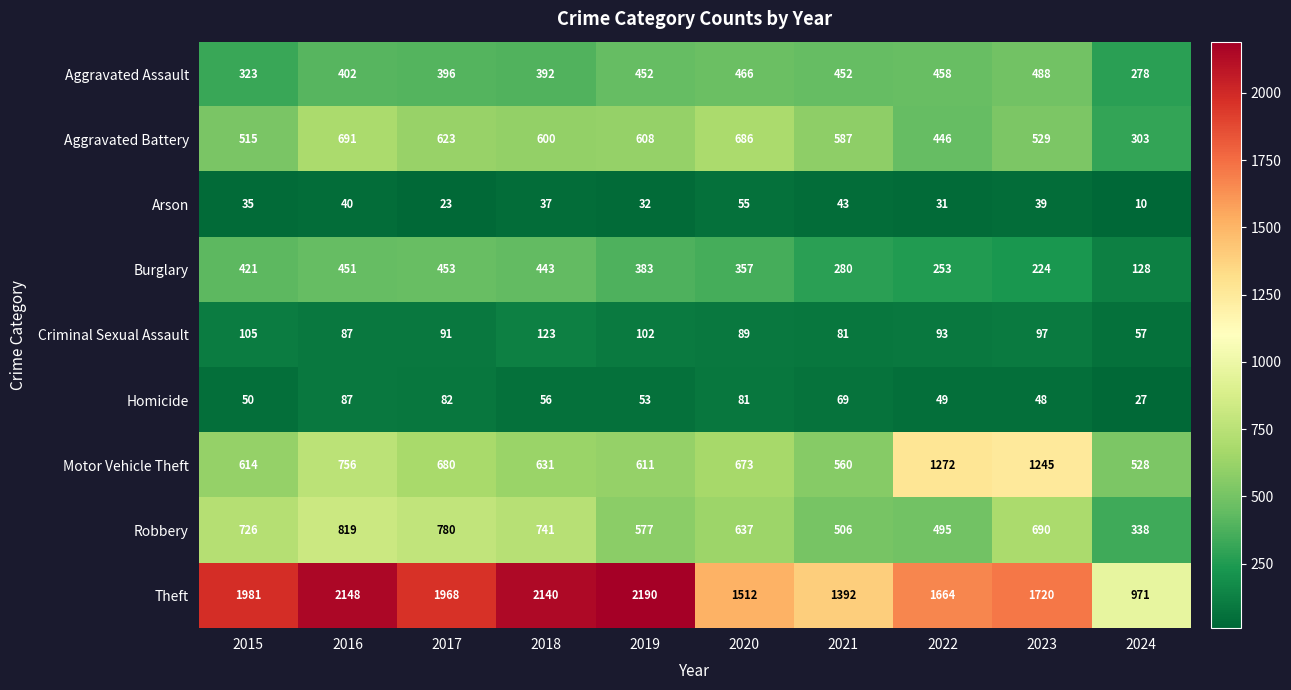

What is the approximate value of Burglary at 2017, to the nearest 5?

455